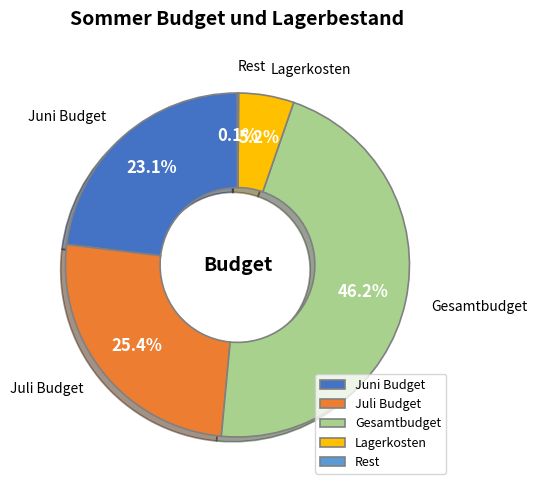

To the nearest percent, what is the difference between the largest and smallest slice percentages?

46%